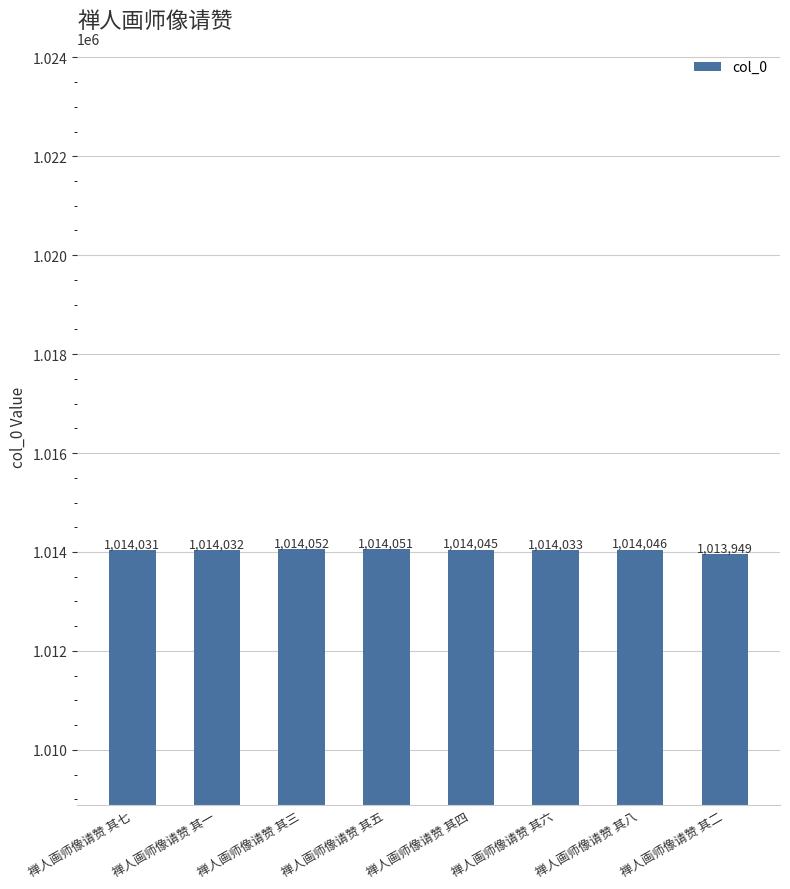

True or false: the data shows 513194 at 禅人画师像请赞 其六.

False